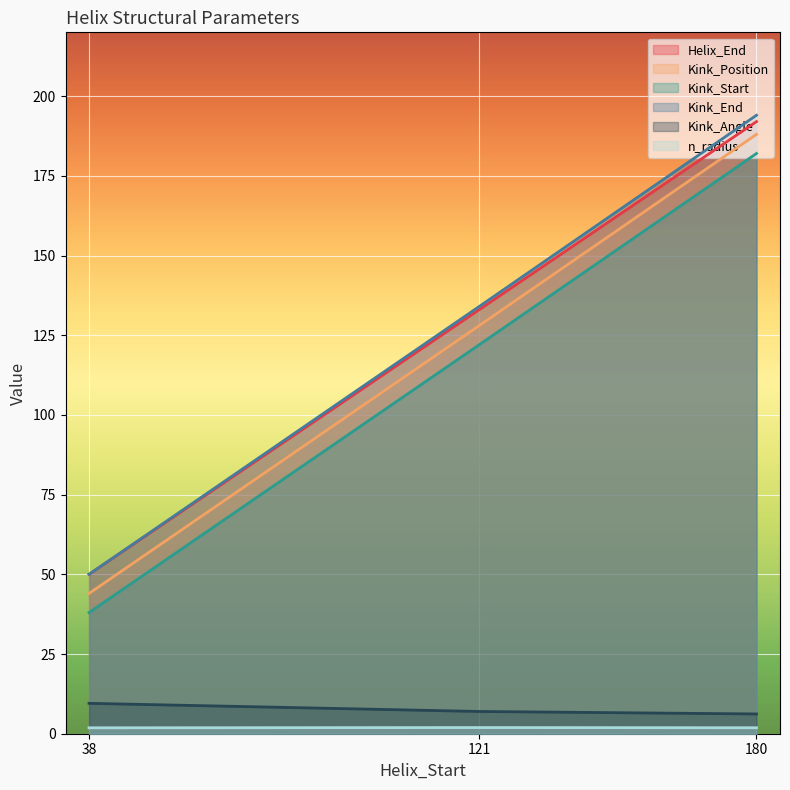

How many lines are shown in the chart?

6